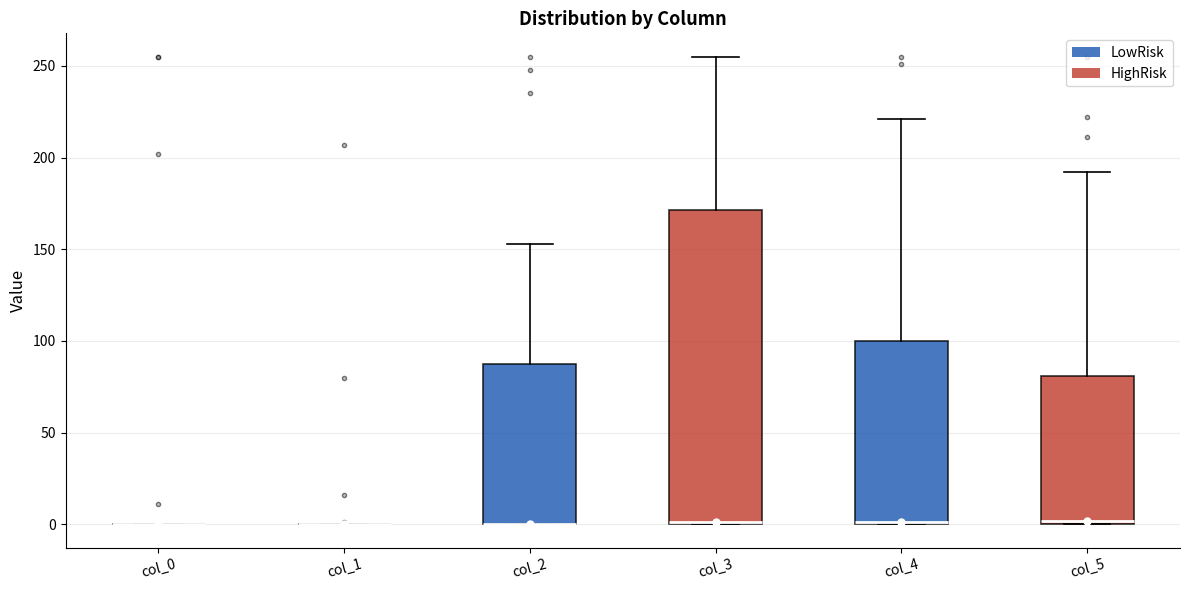

Reading left to right, read every box against the y-axis: the position of its median line, the range the box covers, and the ends of its whiskers. The values are not printed on the chart, so give them approximately, as read against the axis.

col_0: box collapsed to a line at 0, whiskers 0 to 0
col_1: box collapsed to a line at 0, whiskers 0 to 0
col_2: median 0 (drawn on the box's lower edge), box 0 to 90, whiskers 0 to 155
col_3: median 0 (drawn on the box's lower edge), box 0 to 170, whiskers 0 to 255
col_4: median 0 (drawn on the box's lower edge), box 0 to 100, whiskers 0 to 220
col_5: median 0 (just above the box's lower edge), box 0 to 80, whiskers 0 to 190